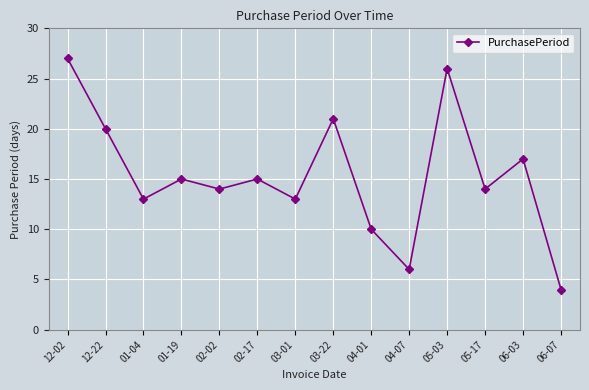

What is the sum of all values?

215